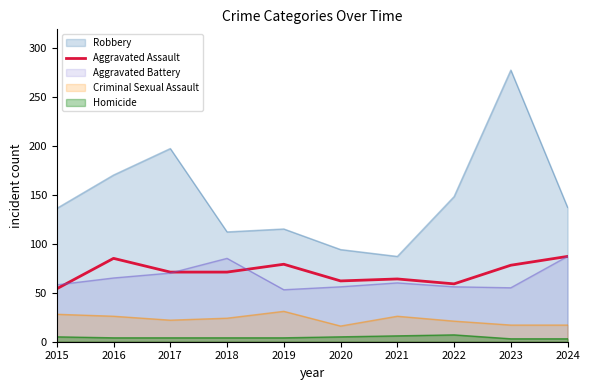

Which has a higher value, 2016 or 2021?

2016